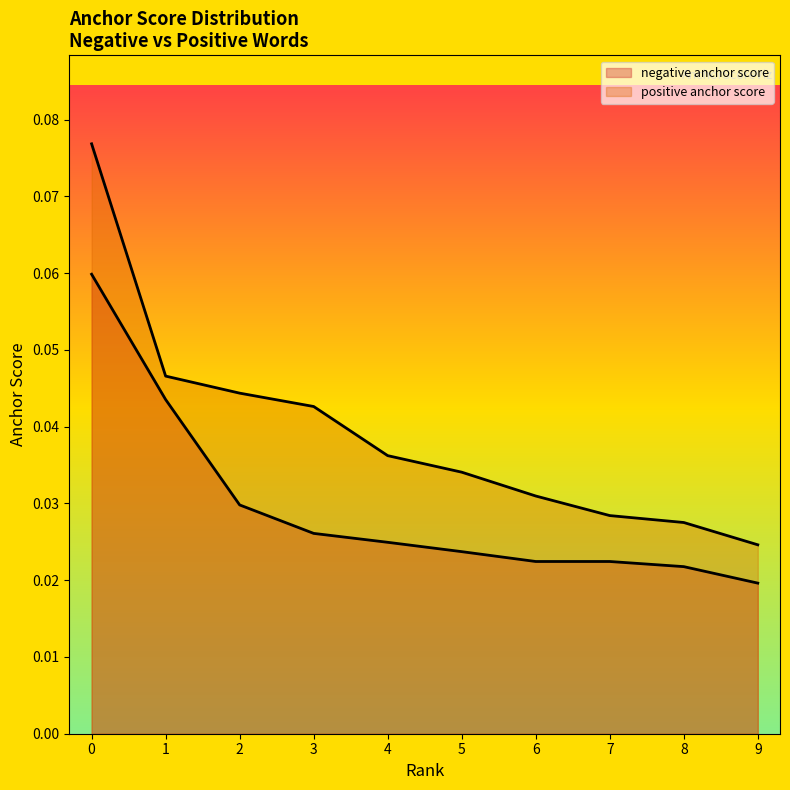

Reading left to right, transcribe all the data shown in this chart.

negative anchor score: 0=0.1	1=0.0	2=0.0	3=0.0	4=0.0	5=0.0	6=0.0	7=0.0	8=0.0	9=0.0
positive anchor score: 0=0.1	1=0.0	2=0.0	3=0.0	4=0.0	5=0.0	6=0.0	7=0.0	8=0.0	9=0.0